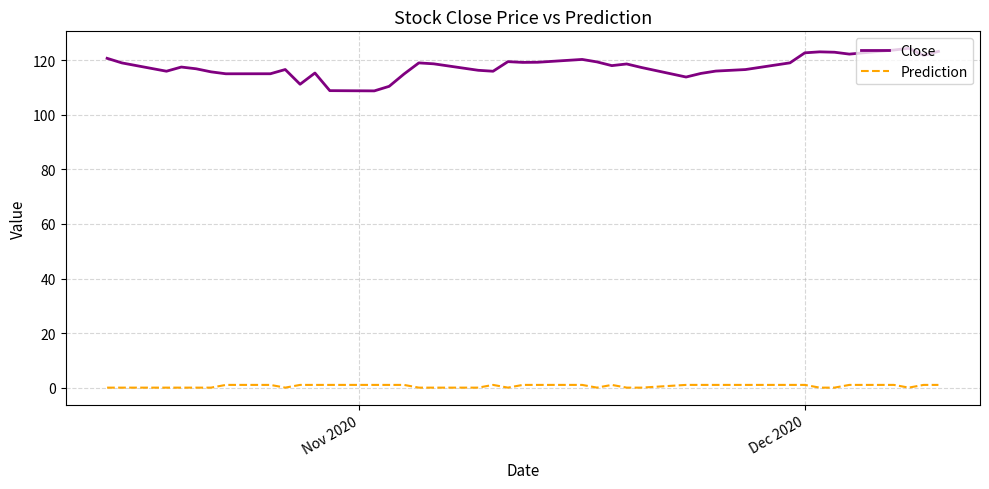

Which series has the largest total across all categories?

Close